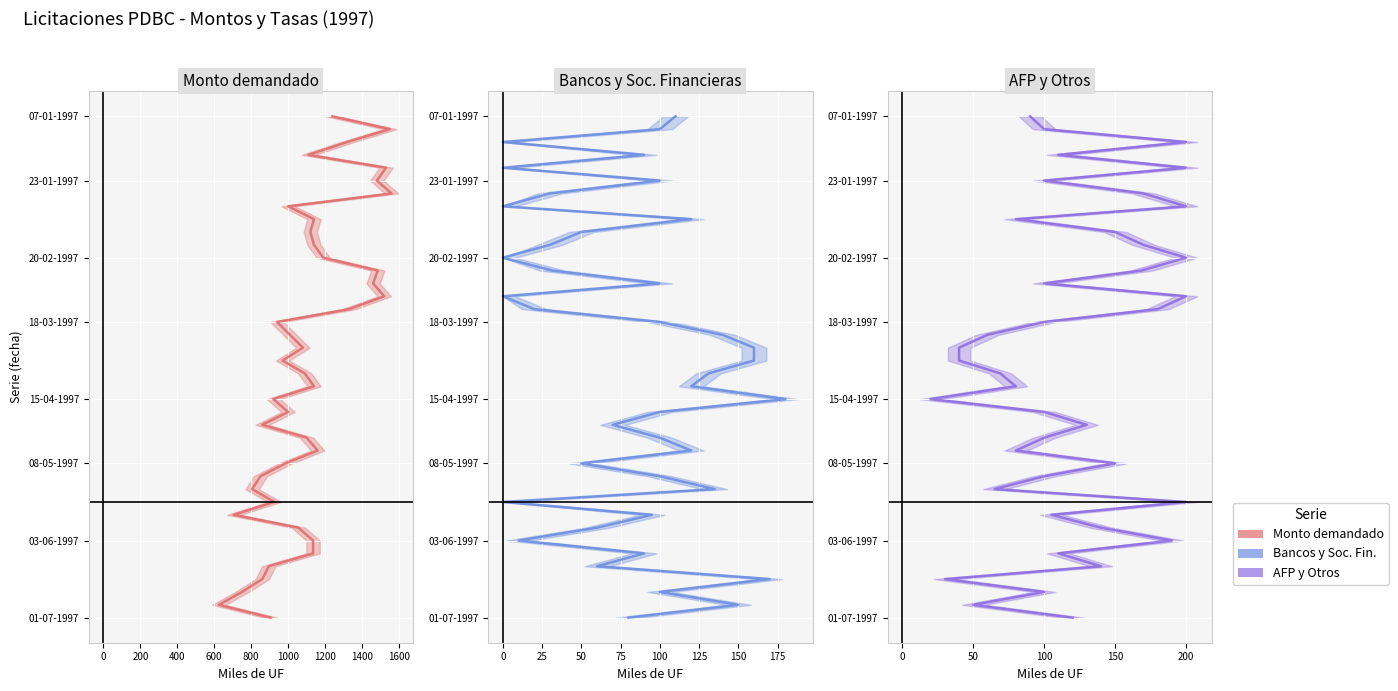

Is this an area chart (filled region under the line)?

No